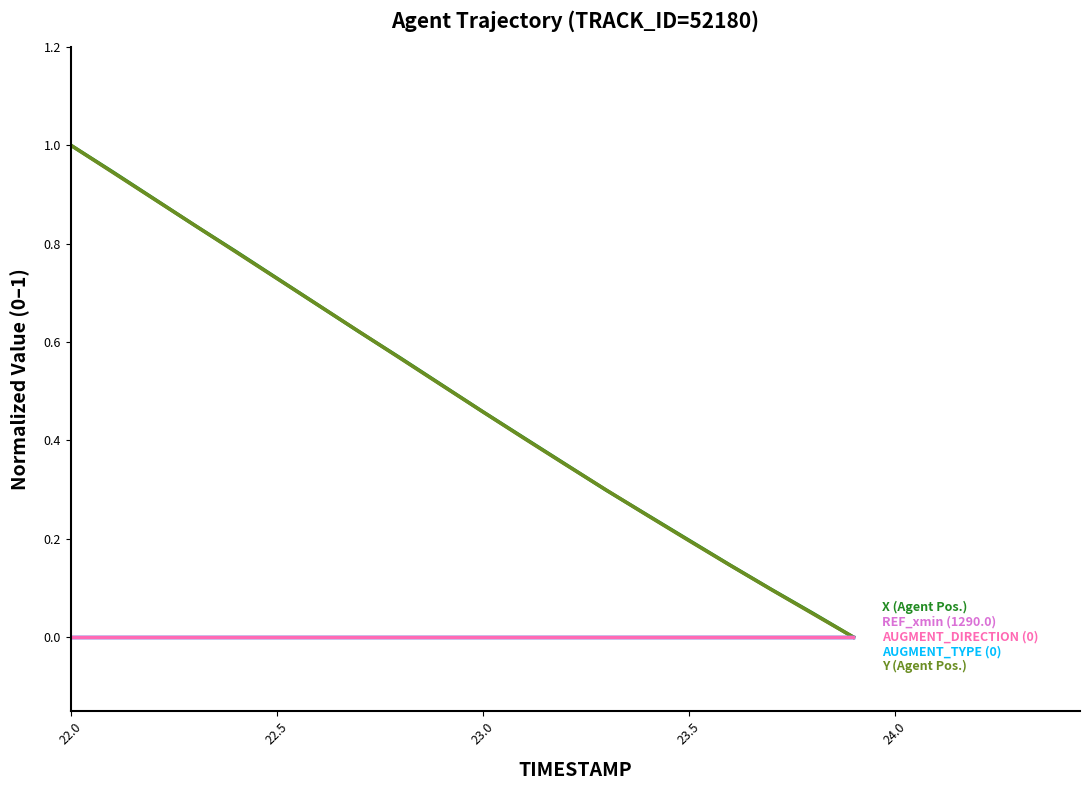

Does the chart display data point markers on the line(s)?

No